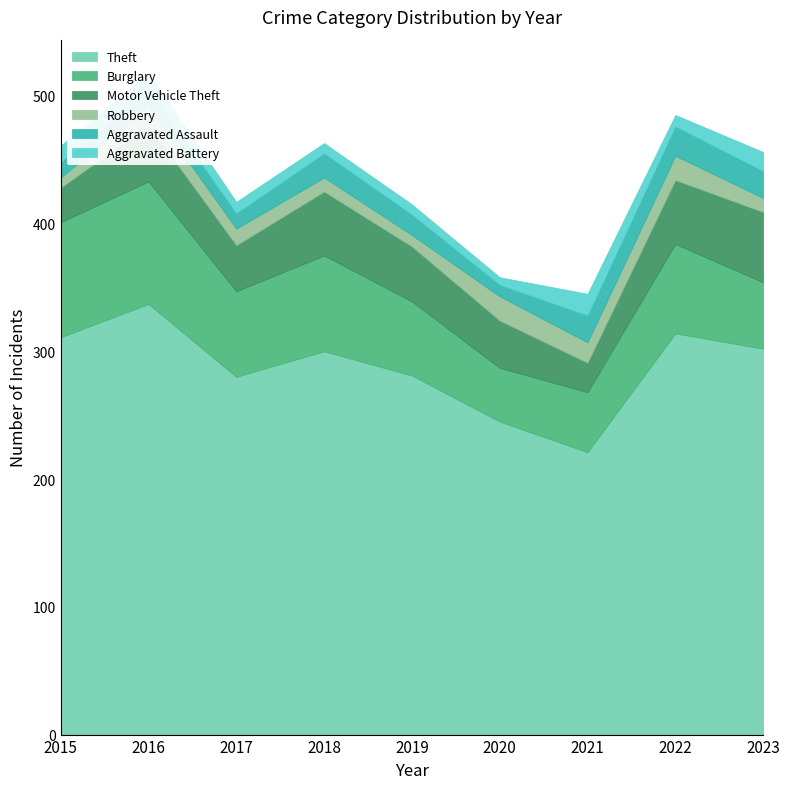

What is the difference between the Motor Vehicle Theft values at 2020 and 2017?

1